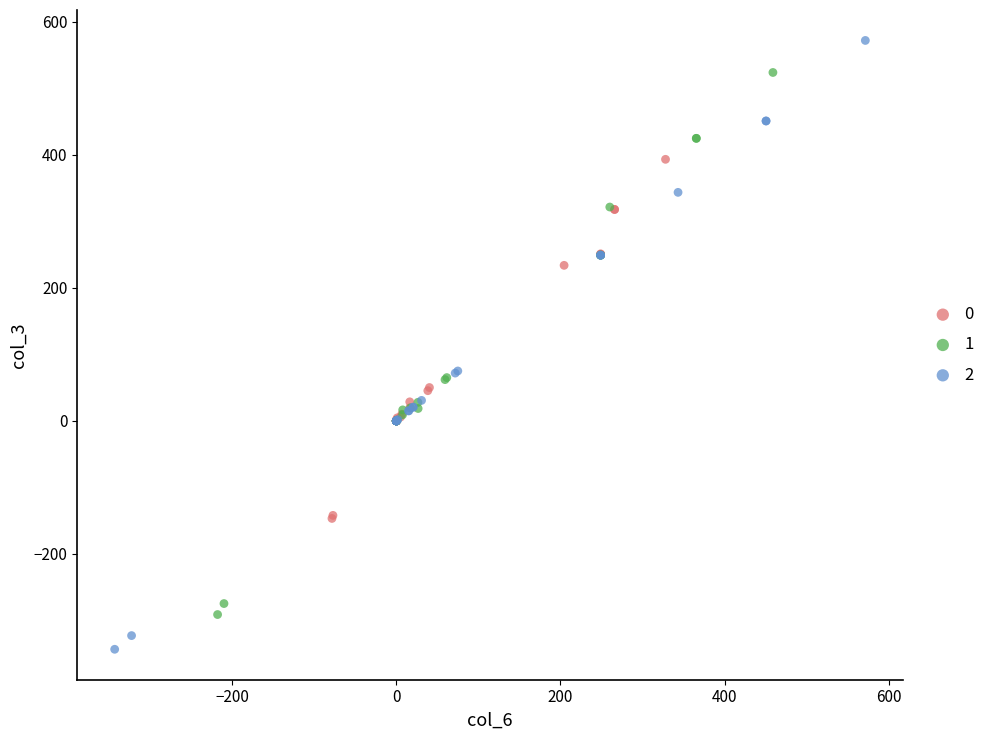

Which series reaches the minimum Y coordinate?

2